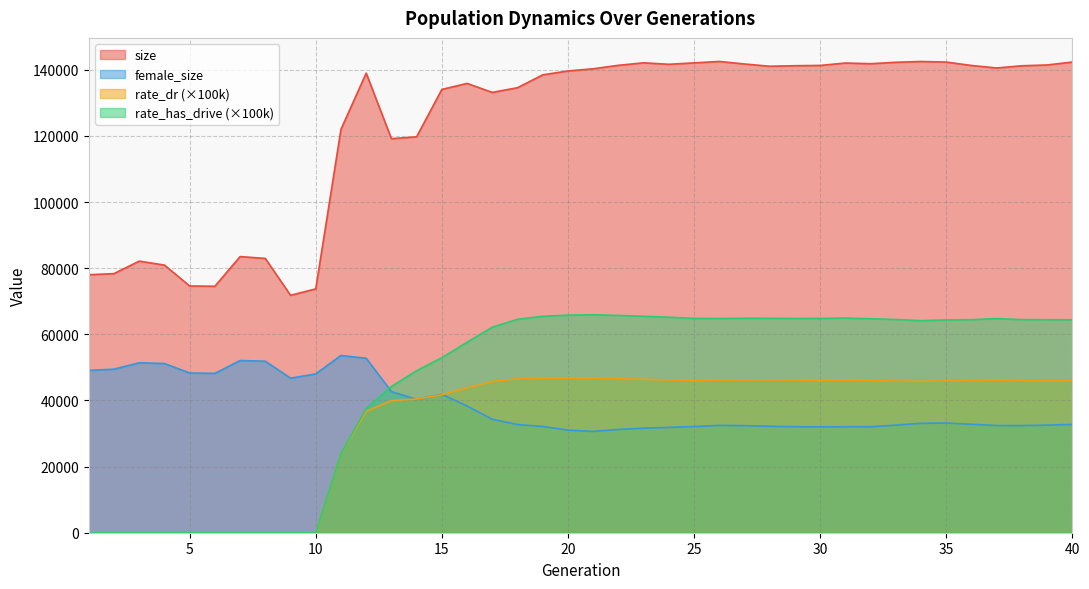

What is the total value across all series at 8?

134849.0